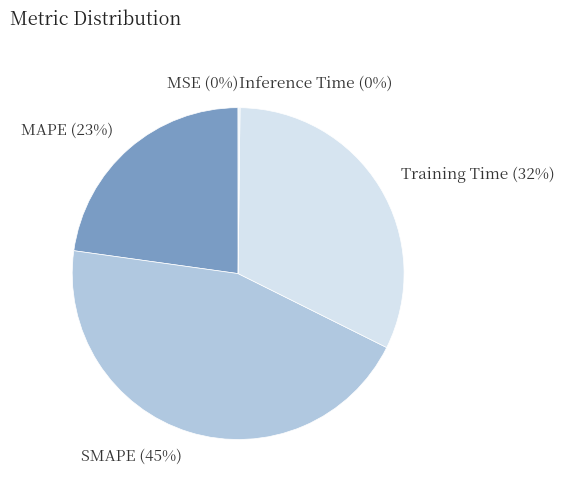

Is SMAPE the majority of the pie?

No